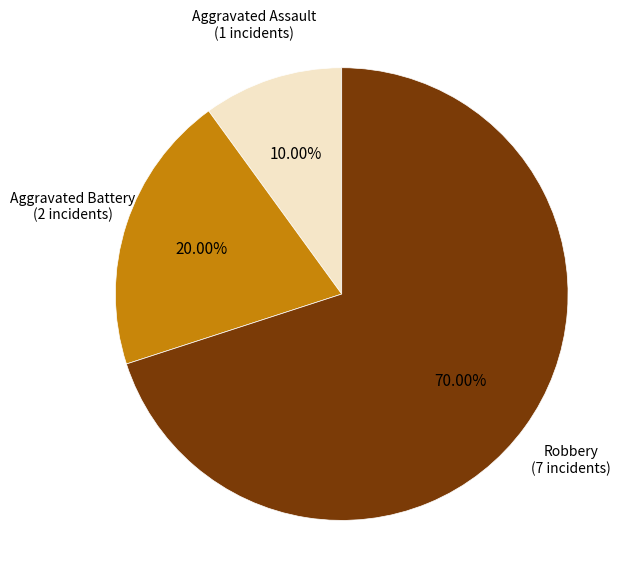

Does any single category account for the majority?

Yes